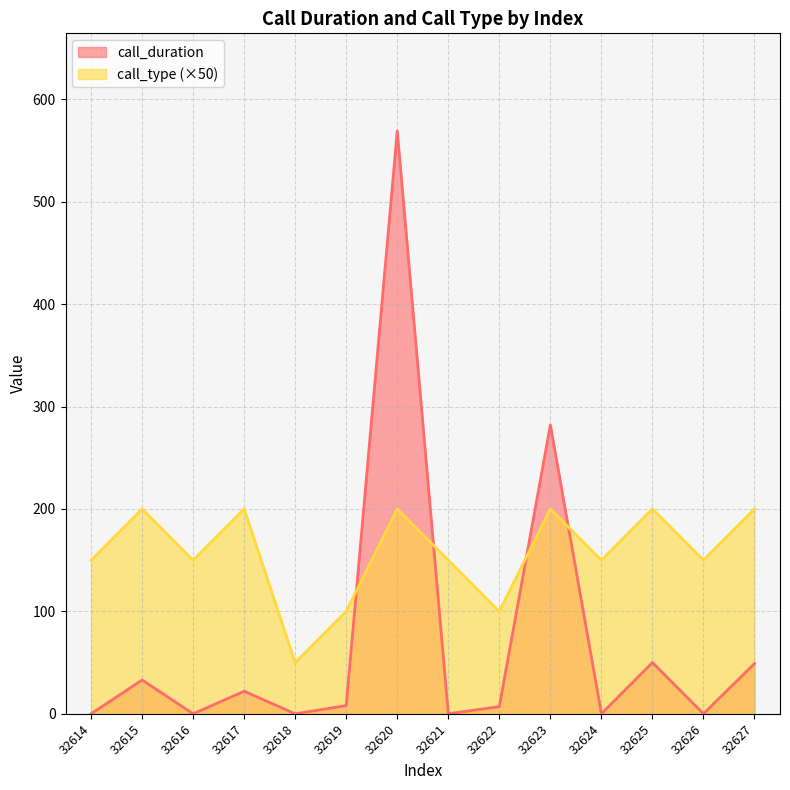

Which series changed the most between 32619 and 32625?

call_type (×50)